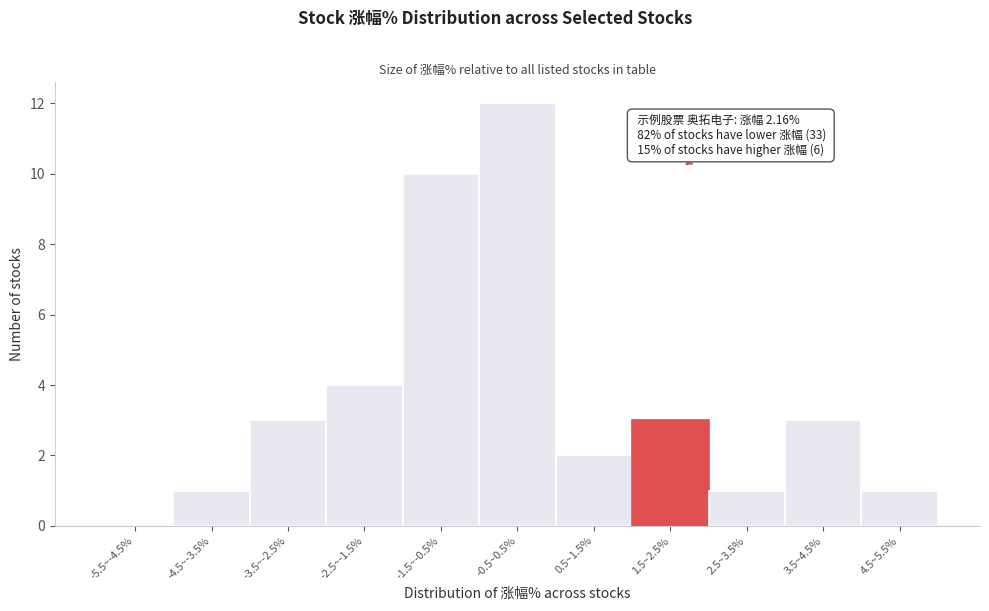

Reading left to right, extract all data points from this chart.

-5.5~-4.5%=0	-4.5~-3.5%=1	-3.5~-2.5%=3	-2.5~-1.5%=4	-1.5~-0.5%=10	-0.5~0.5%=12	0.5~1.5%=2	1.5~2.5%=3	2.5~3.5%=1	3.5~4.5%=3	4.5~5.5%=1